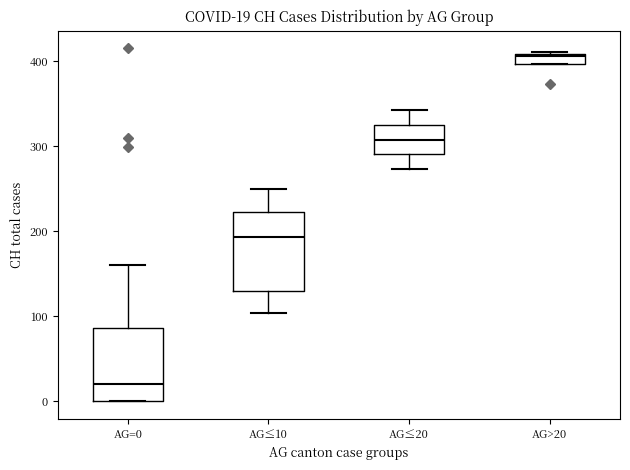

Which box has the lowest median line?

AG=0